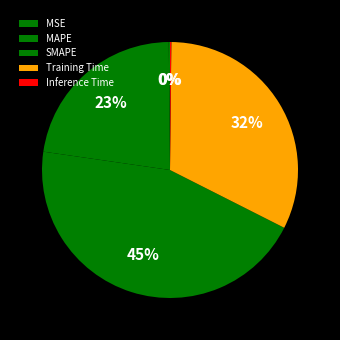

Does Inference Time represent more than half of the total?

No